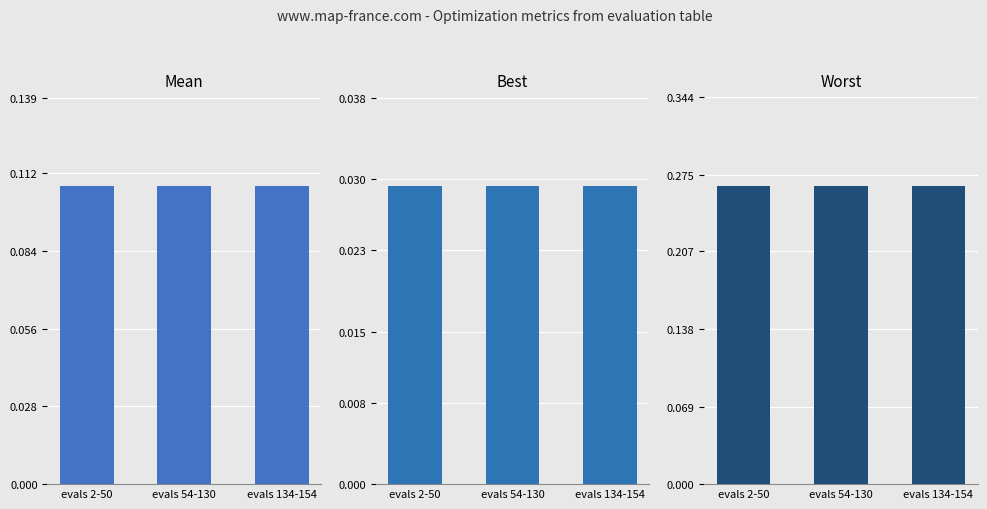

Which series has the largest total across all categories?

worst